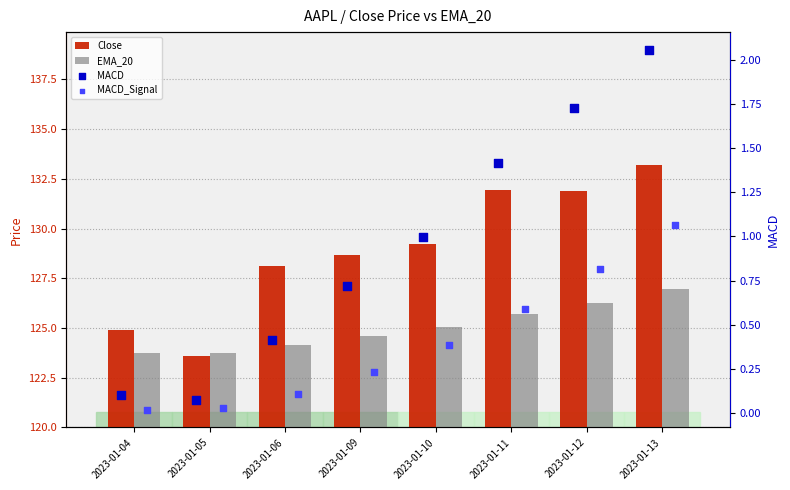

What are all the series names shown in the legend?

Close, EMA_20, MACD, MACD_Signal